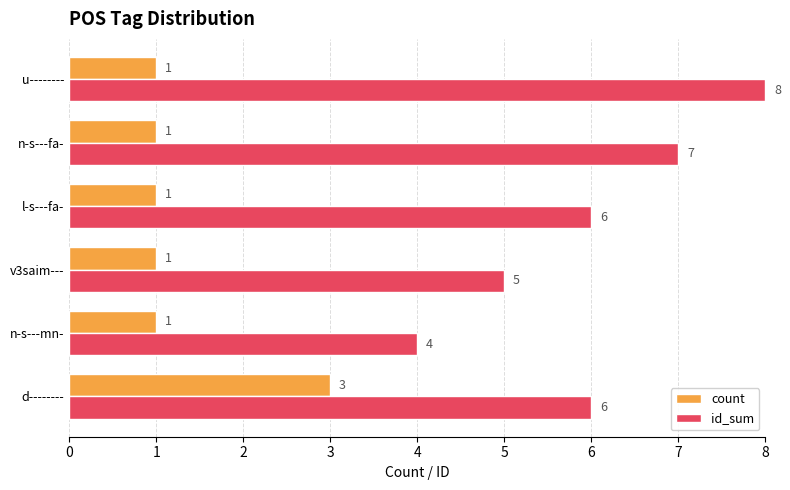

How many count values are between 1 and 2?

5